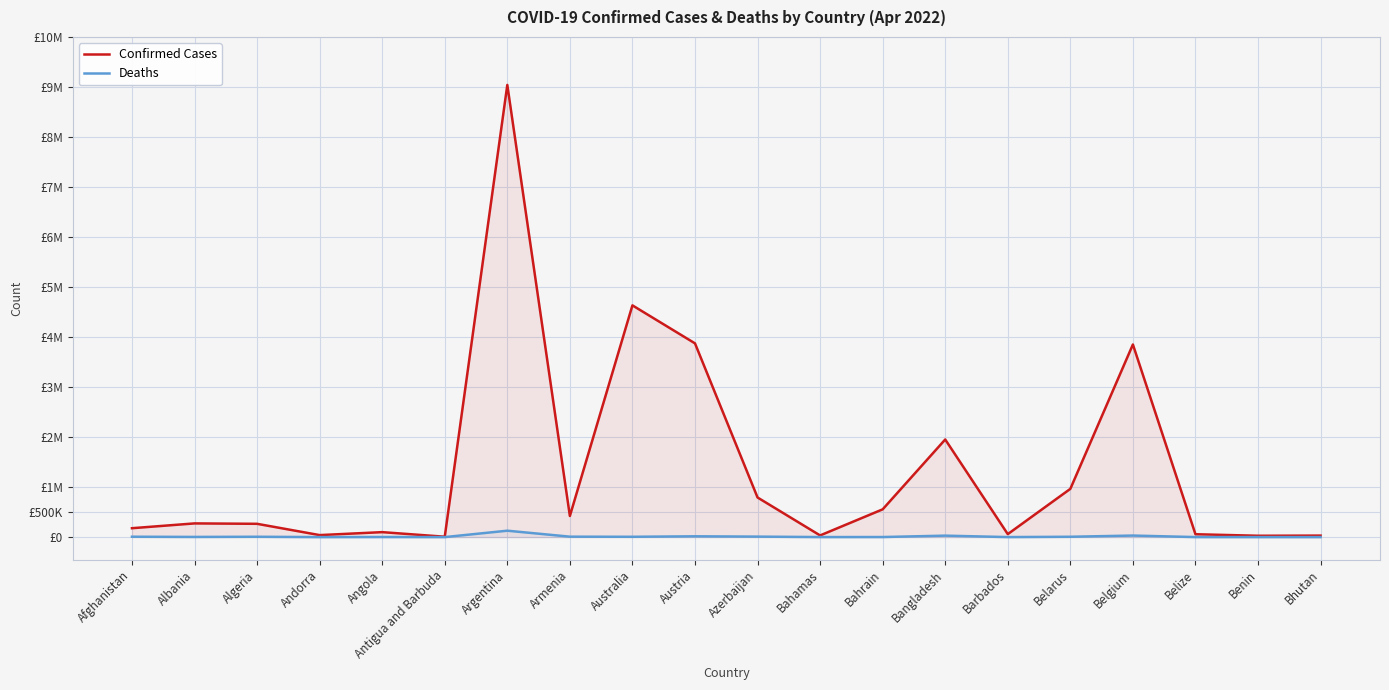

What is the value of the Confirmed Cases point at the 14th from the left?

1951714